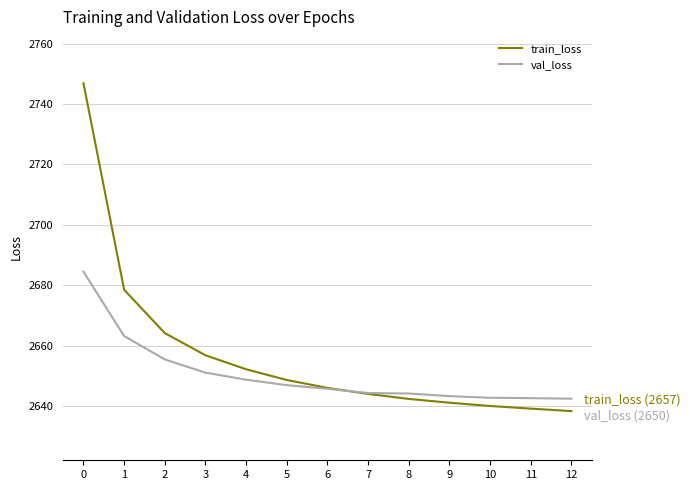

List the series in order of their overall mean, highest first.

train_loss, val_loss